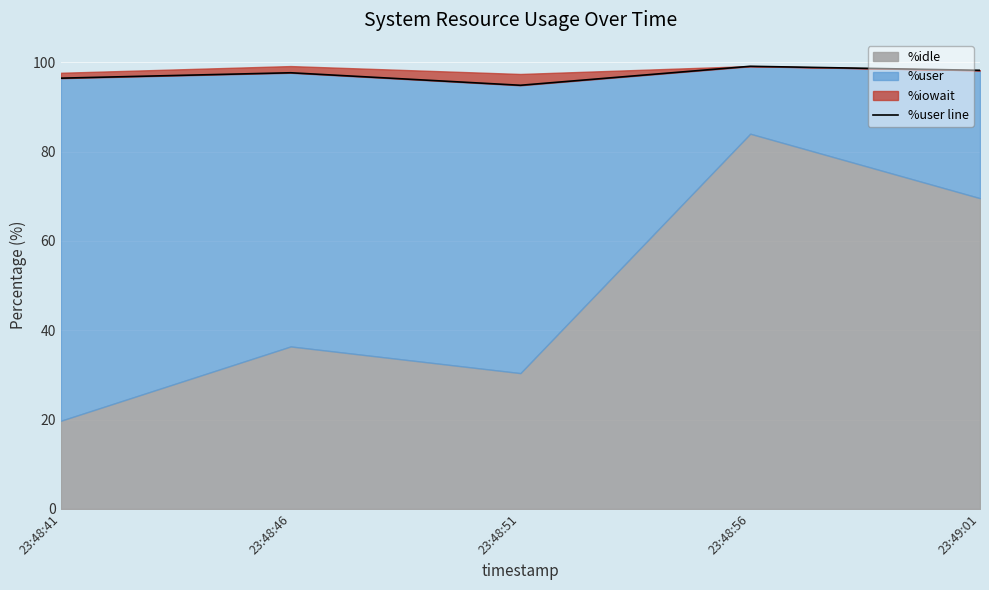

Which category has the lowest value across all series?

23:48:51